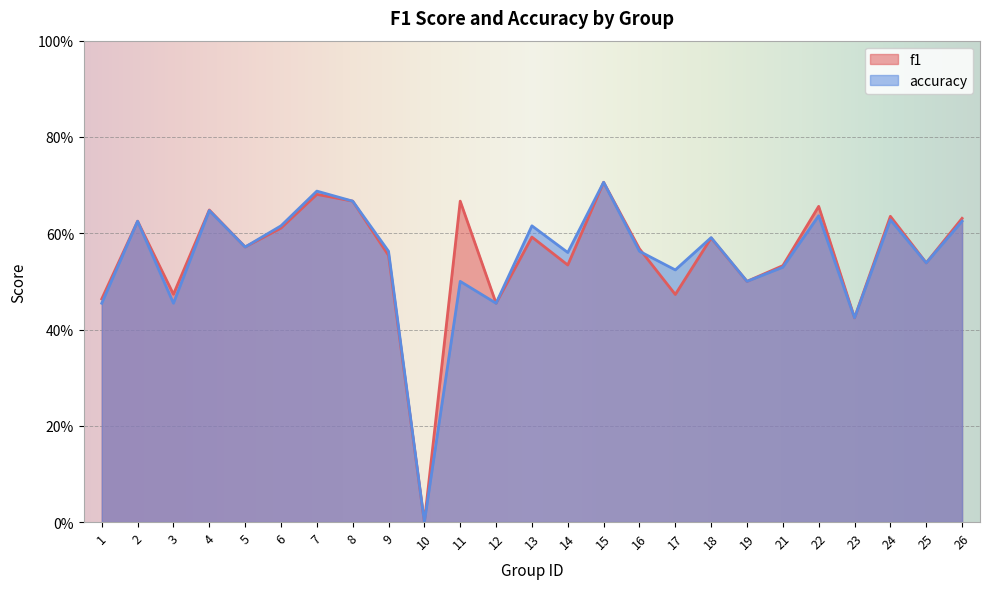

Is it true that accuracy equals 1.0 at 18?

False